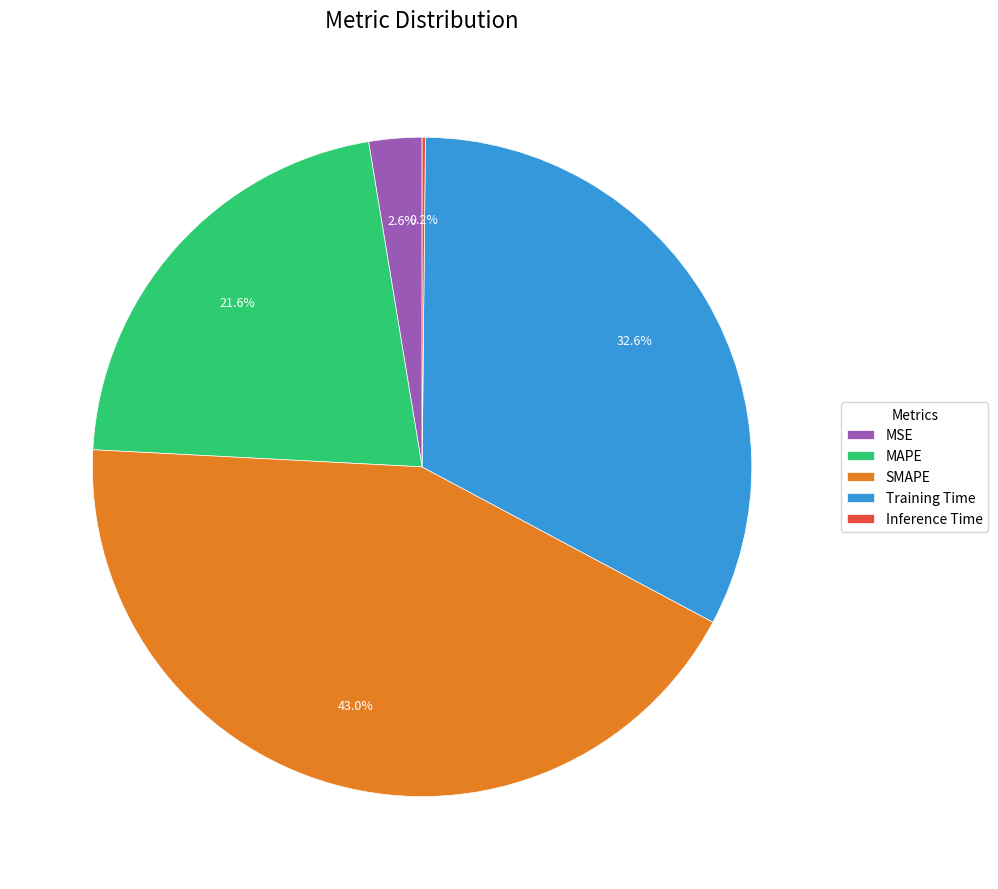

Is there a majority slice in this chart?

No